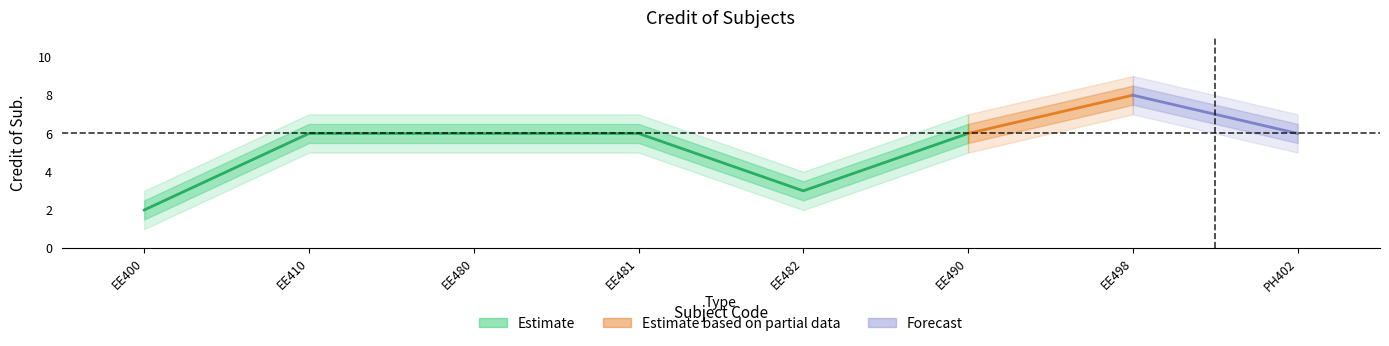

What is the greatest value displayed?

8